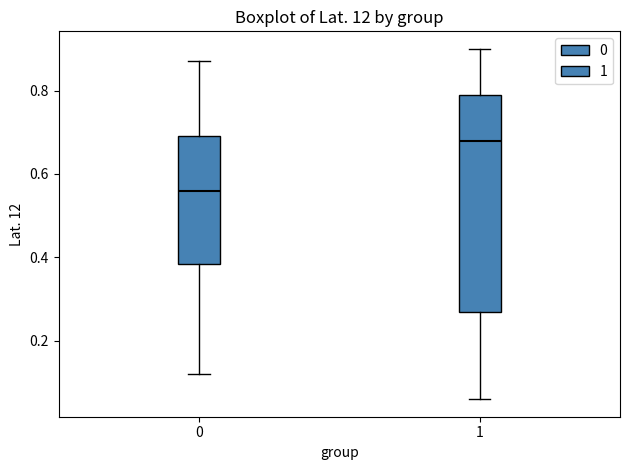

Where does the upper whisker of the box at x = 1 end on the y-axis? The values are not printed on the chart, so give them approximately, as read against the axis.

0.90